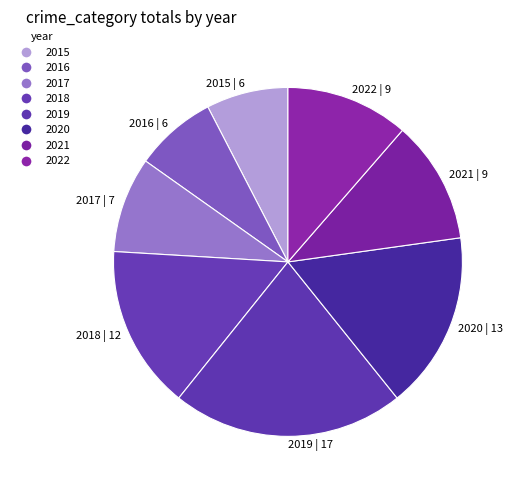

Is the sum of 2017 | 7 and 2016 | 6 greater than half?

No